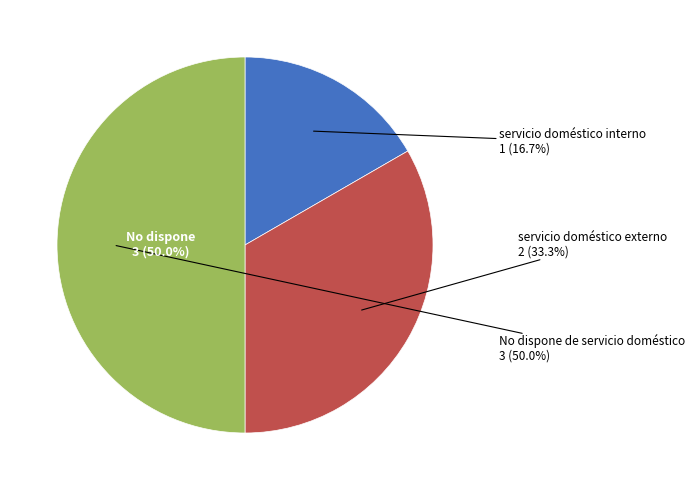

Does any single category account for the majority?

No